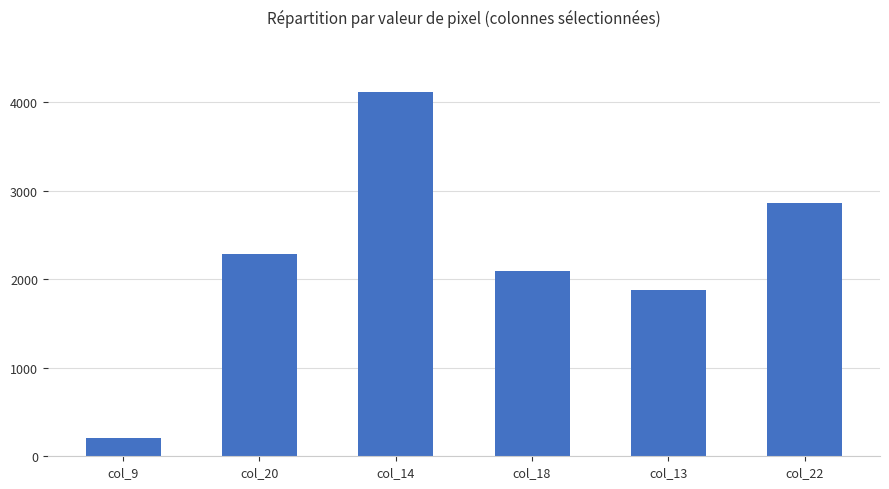

Approximately how many times larger is the value at col_20 compared to col_14?

0.6